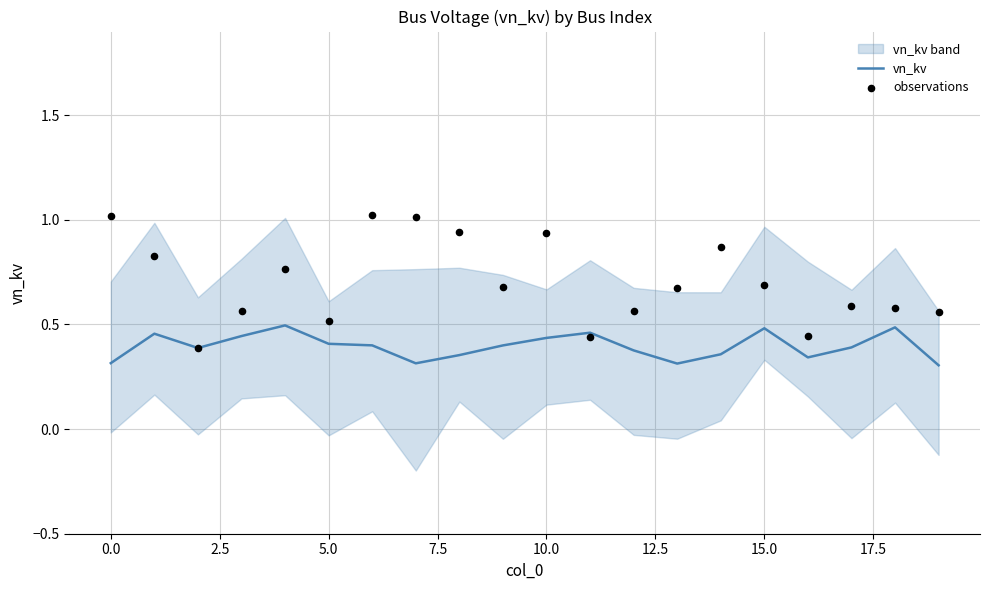

The value of vn_kv at 15.0 is 0.7. True or false?

False